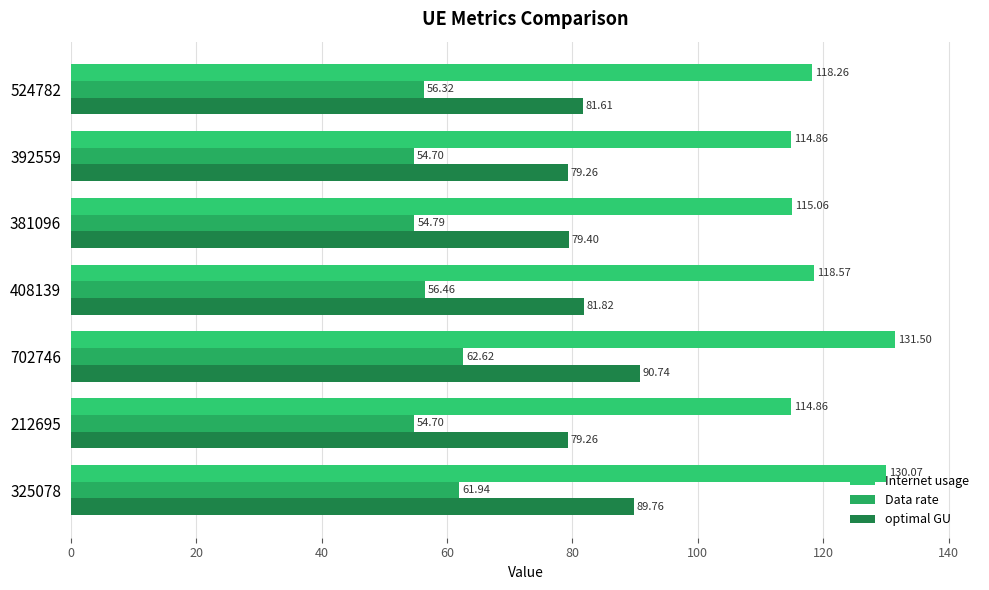

How many categories are shown in the chart?

7